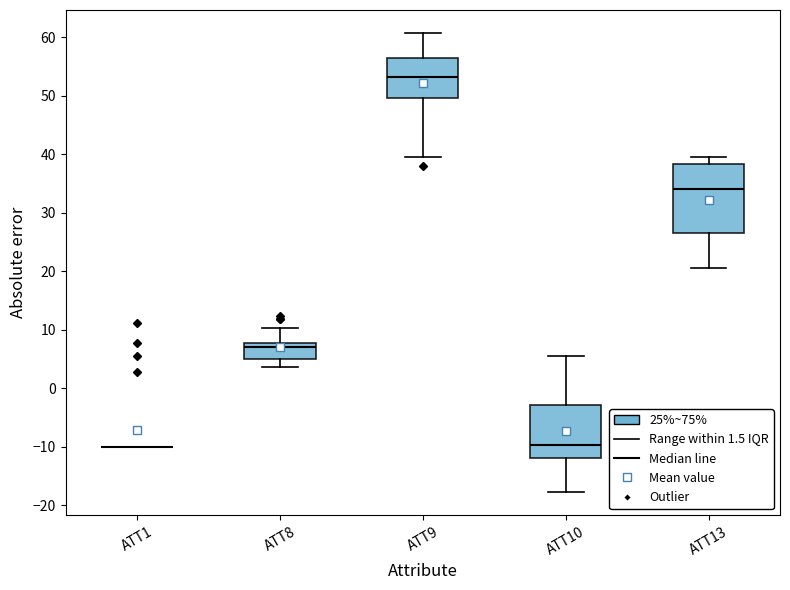

Reading left to right, read every box against the y-axis: the position of its median line, the range the box covers, and the ends of its whiskers. The values are not printed on the chart, so give them approximately, as read against the axis.

ATT1: box collapsed to a line at -10, whiskers -10 to -10
ATT8: median 7, box 5 to 8, whiskers 4 to 10
ATT9: median 53, box 50 to 56, whiskers 40 to 61
ATT10: median -10, box -12 to -3, whiskers -18 to 6
ATT13: median 34, box 26 to 38, whiskers 21 to 40